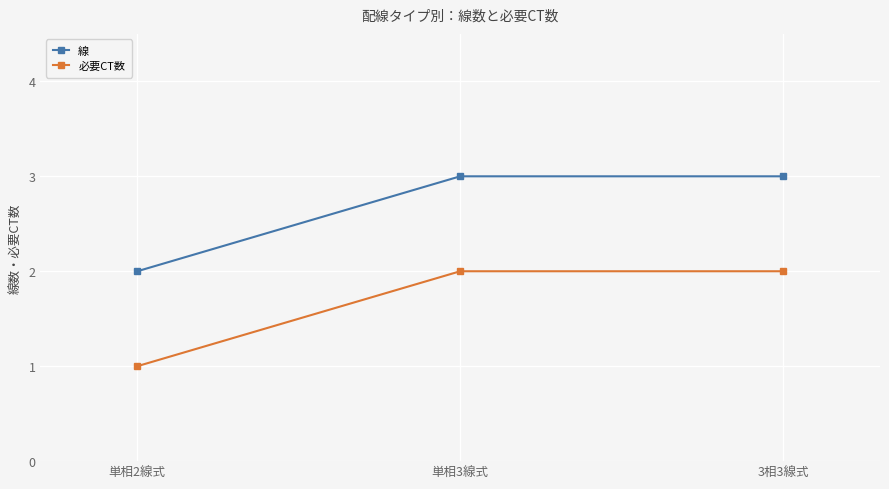

Is the value of 線 at 単相3線式 greater than the value of 必要CT数 at 単相2線式?

Yes